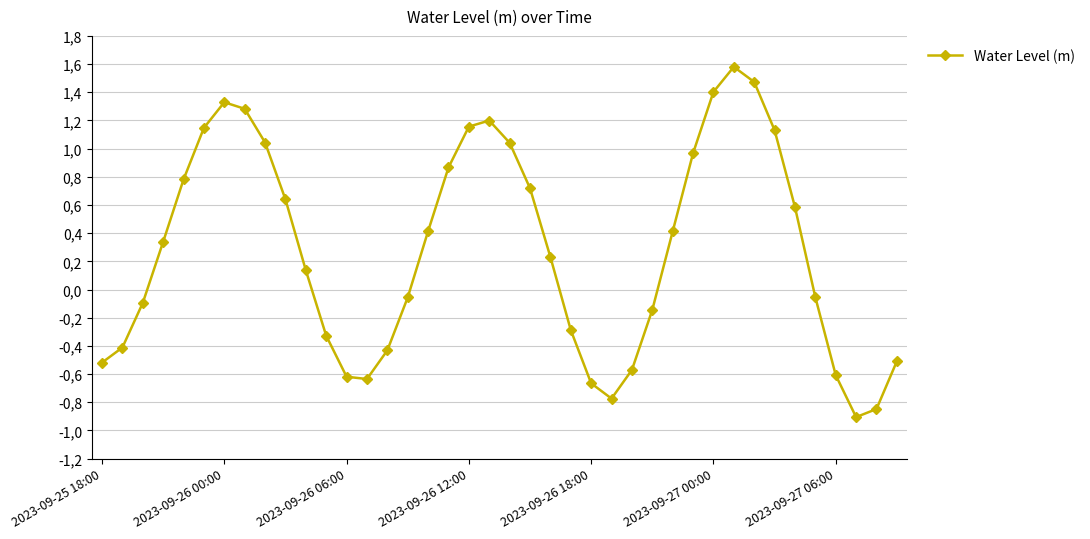

Does the chart have visible grid lines?

Yes